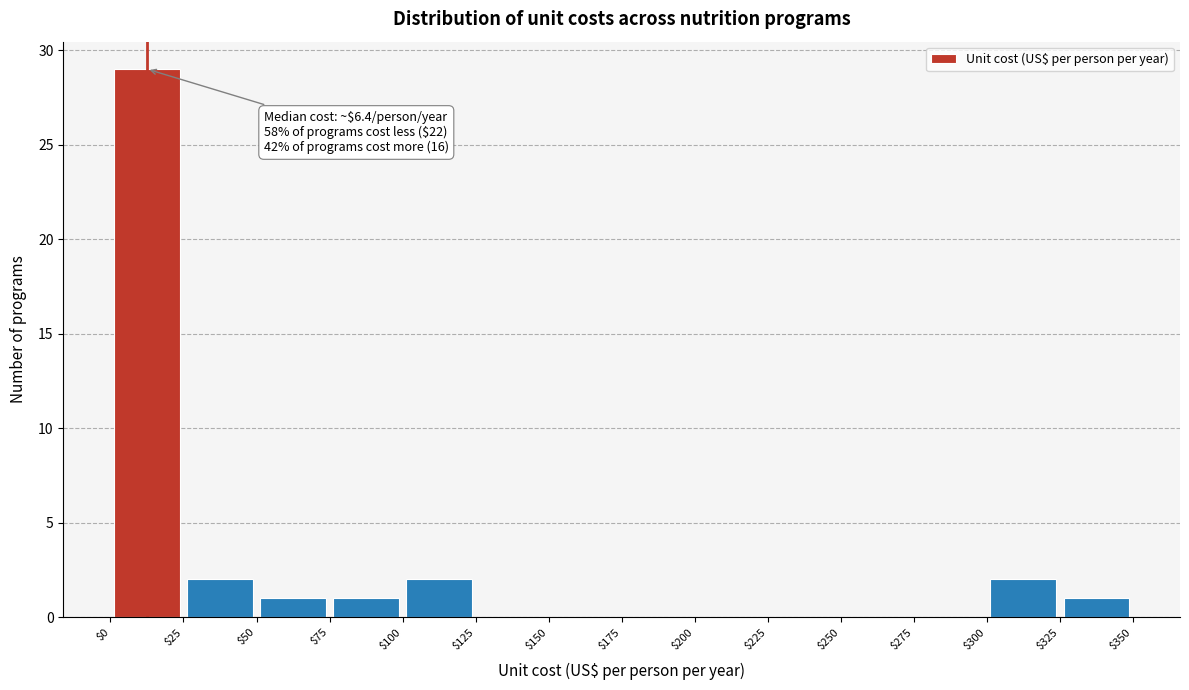

Which range on the x-axis has the tallest bar?

$0 to $25